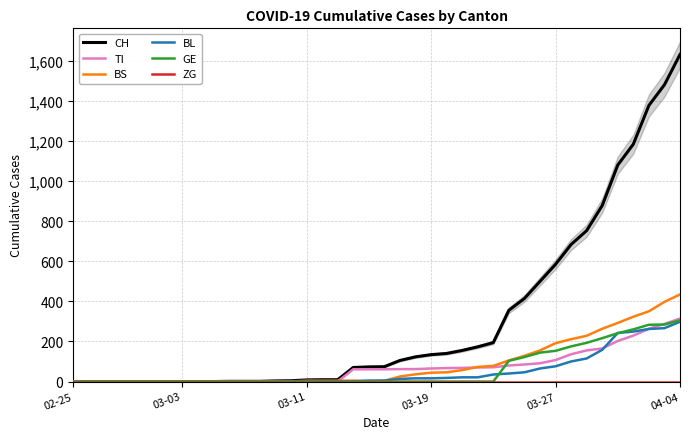

At how many categories does at least one series exceed 713?

7